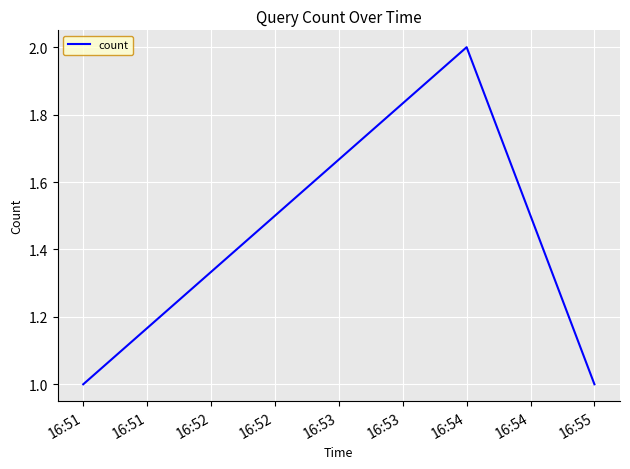

Which has a higher value, 16:55 or 16:54?

16:54